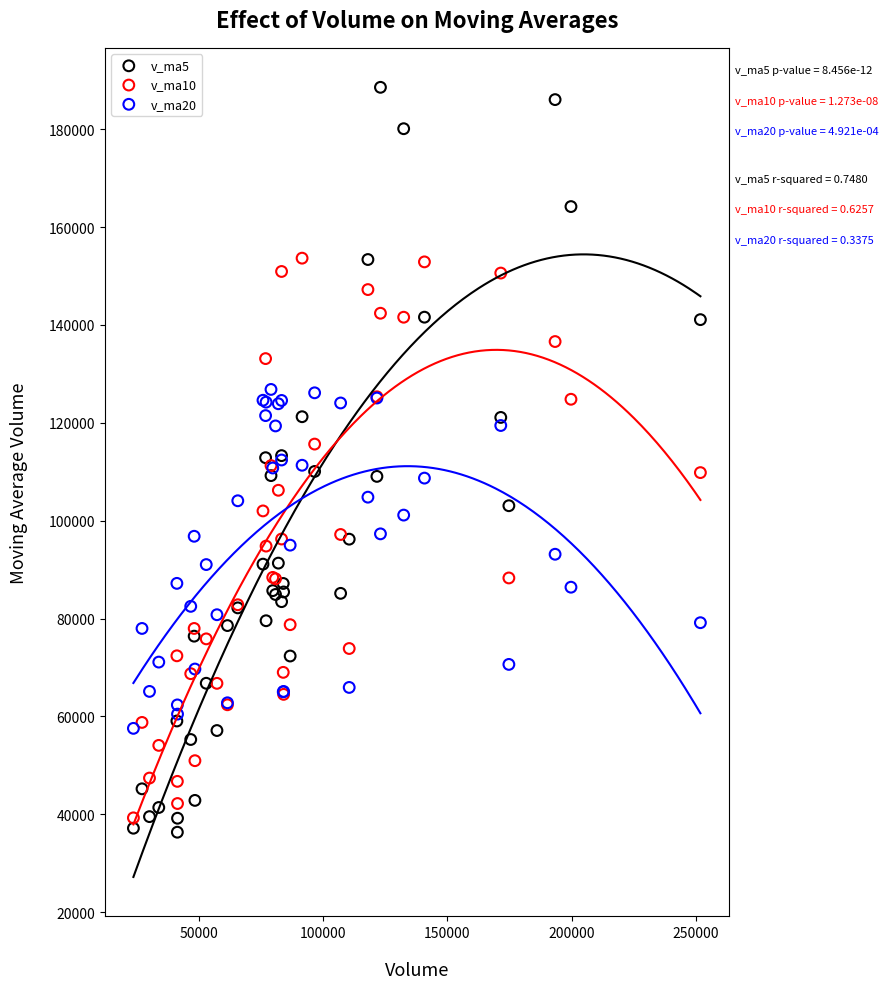

Which series contains the highest Y value?

v_ma5